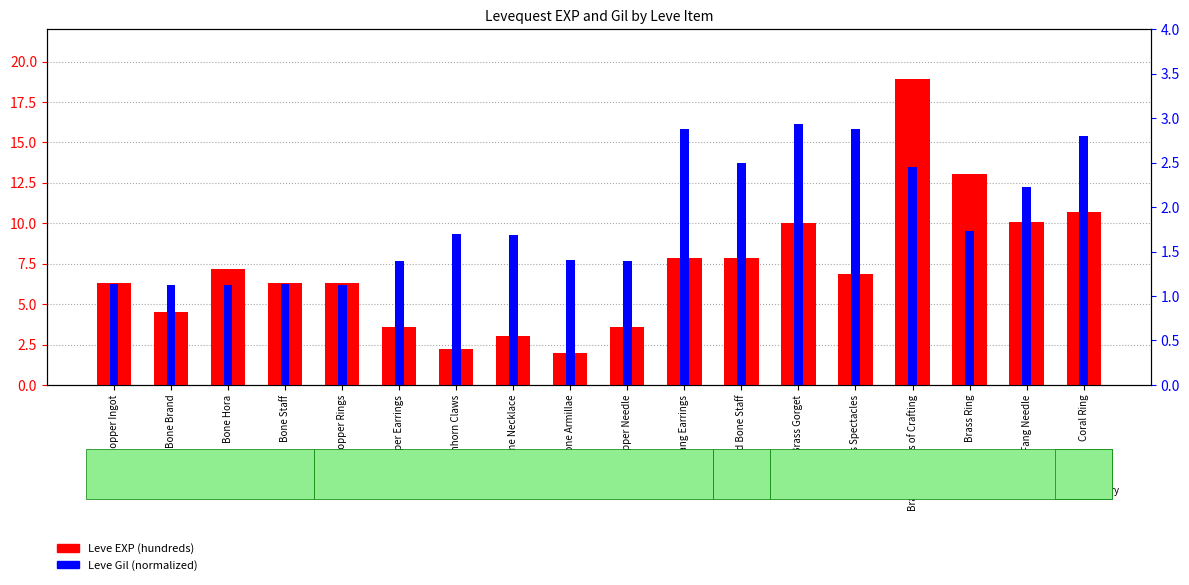

What position from the right is Decorated Bone Staff?

7